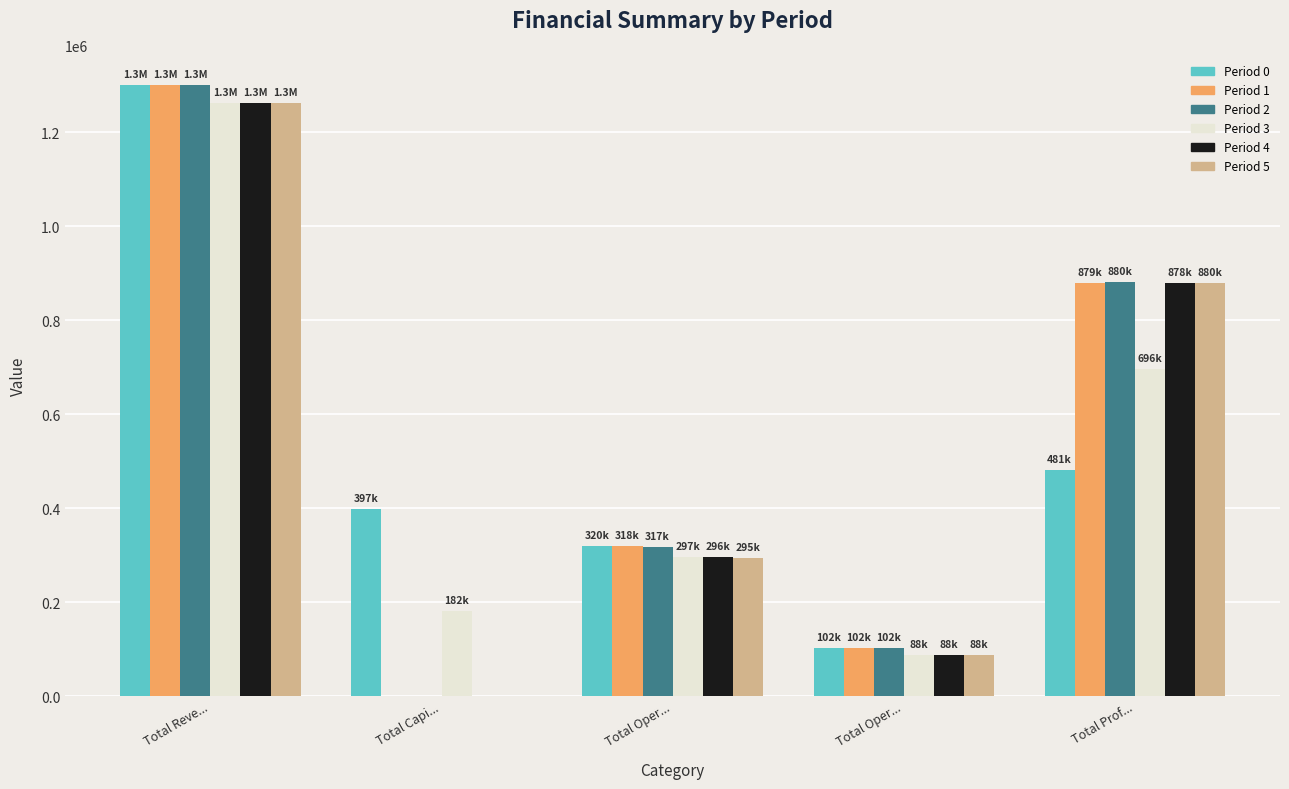

At which label is Period 5 closest to 630960?

Total Prof...